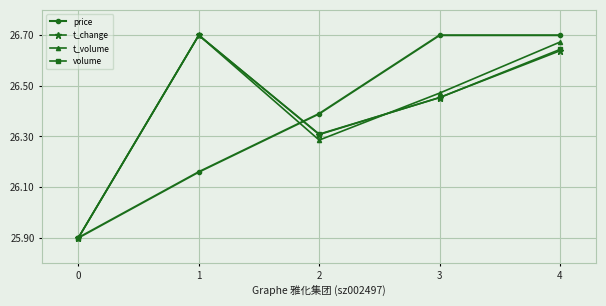

How many interior local valleys does the t_volume series have?

1